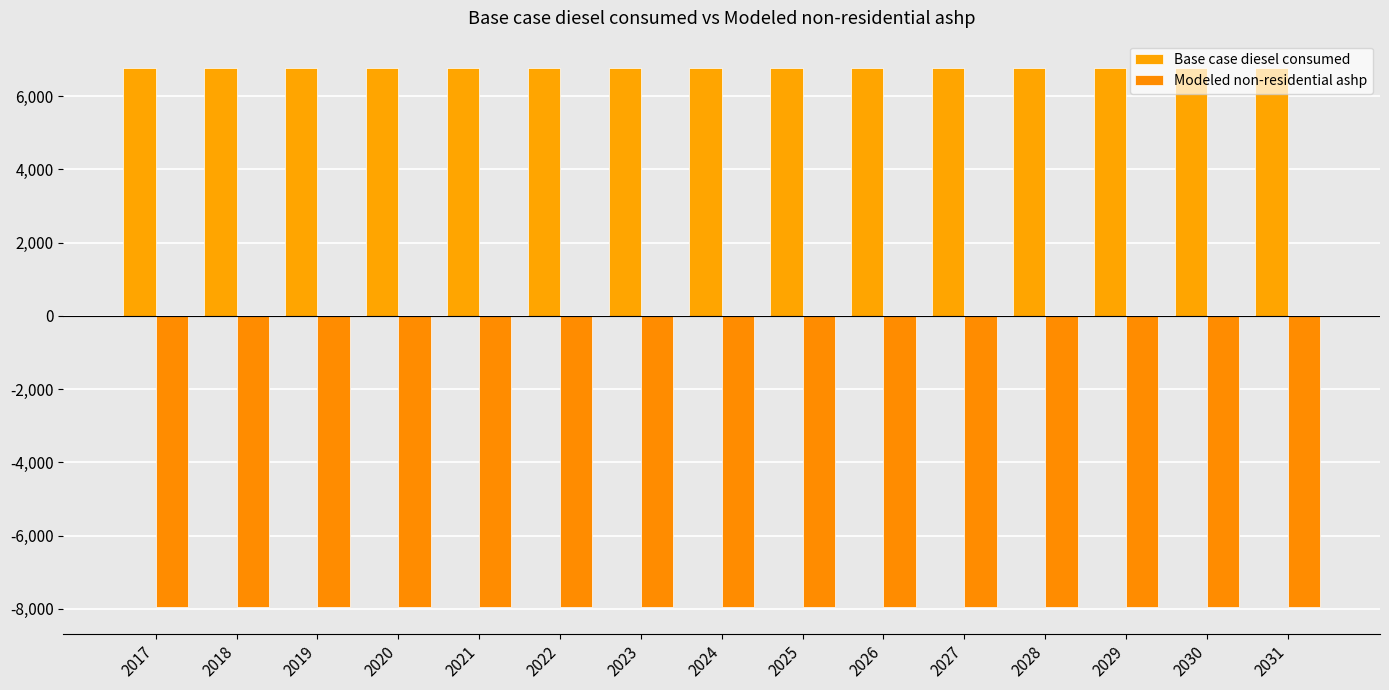

How many bars are there in each group?

2